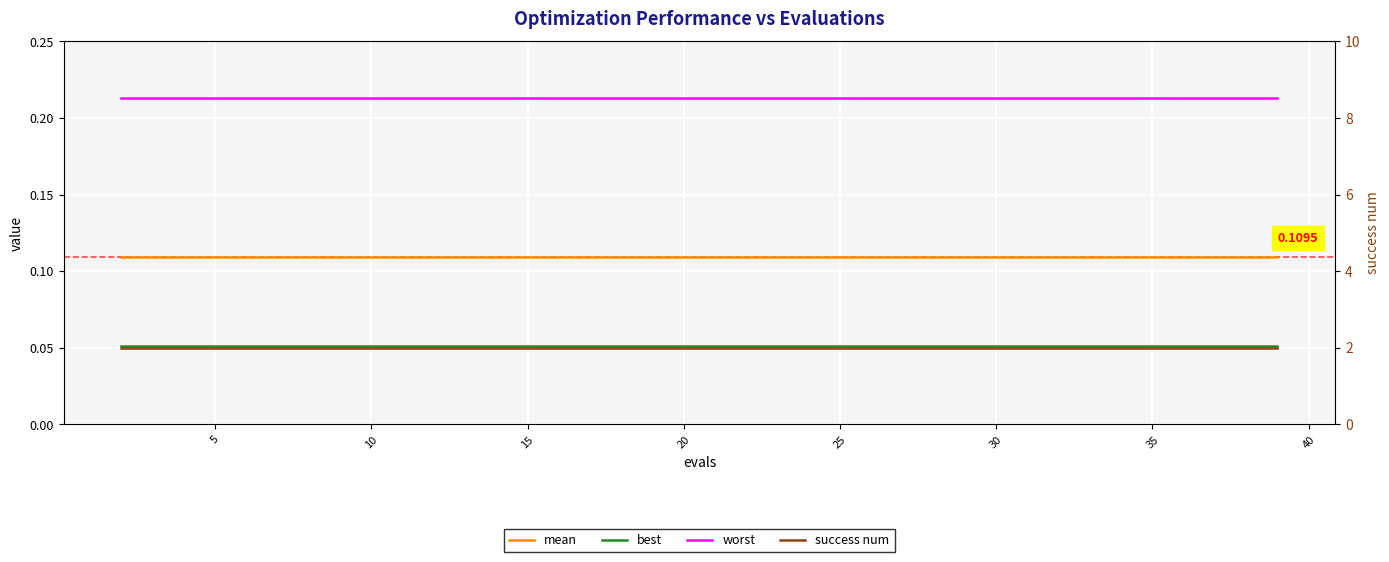

What is the value of the mean point at the 8th from the left?

0.1